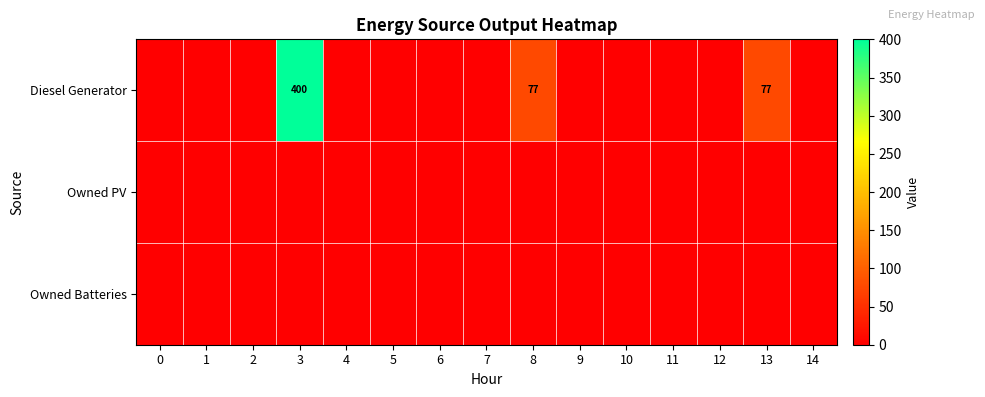

List the series in order of their peak value, highest first.

Diesel Generator, Owned PV, Owned Batteries